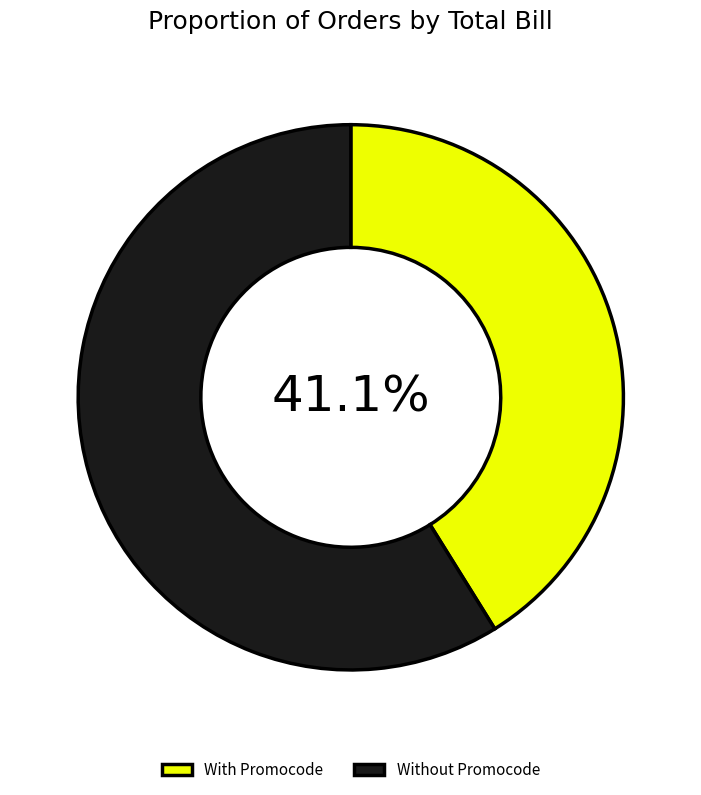

What is the largest slice in the pie chart?

Without Promocode